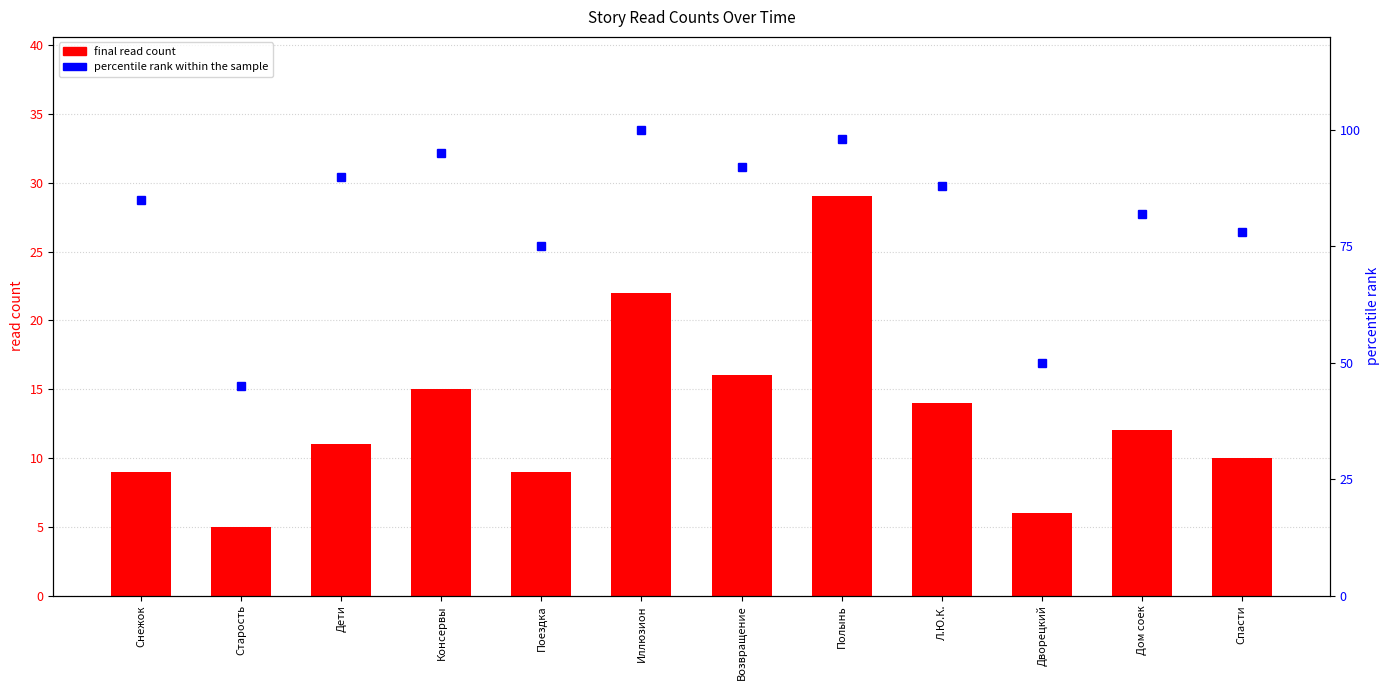

What is the label of the 12th bar from the right?

Снежок